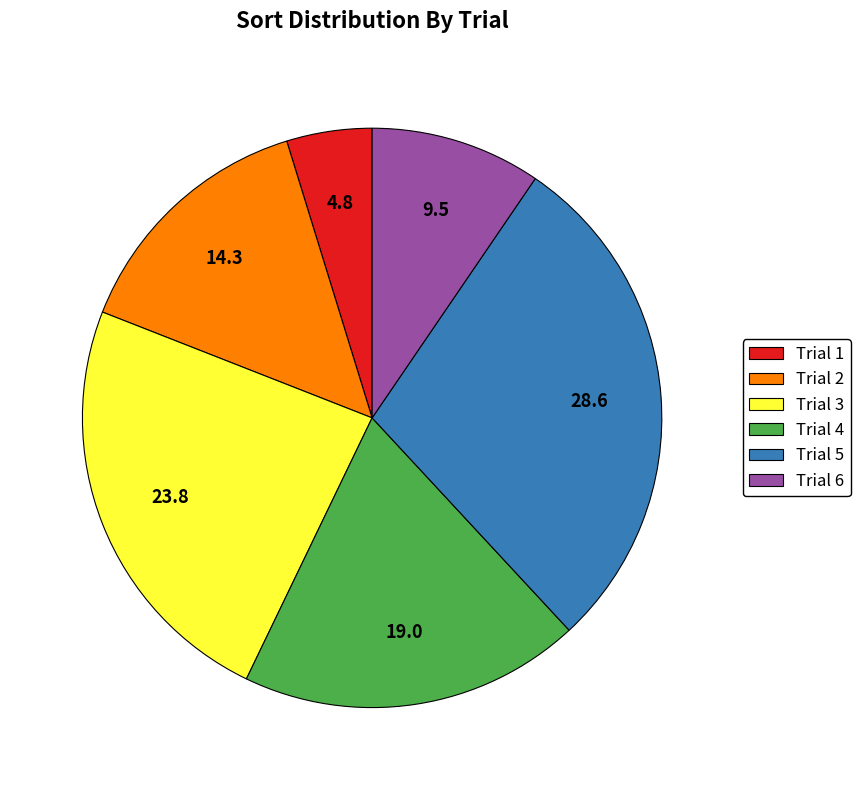

Approximately how many times larger is the value at Trial 4 compared to Trial 3?

0.8